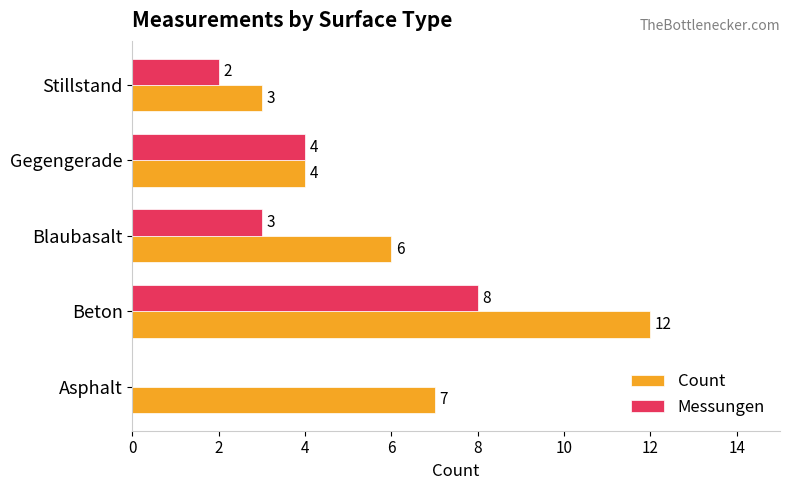

Count the Messungen values in the range 2 to 4.

3